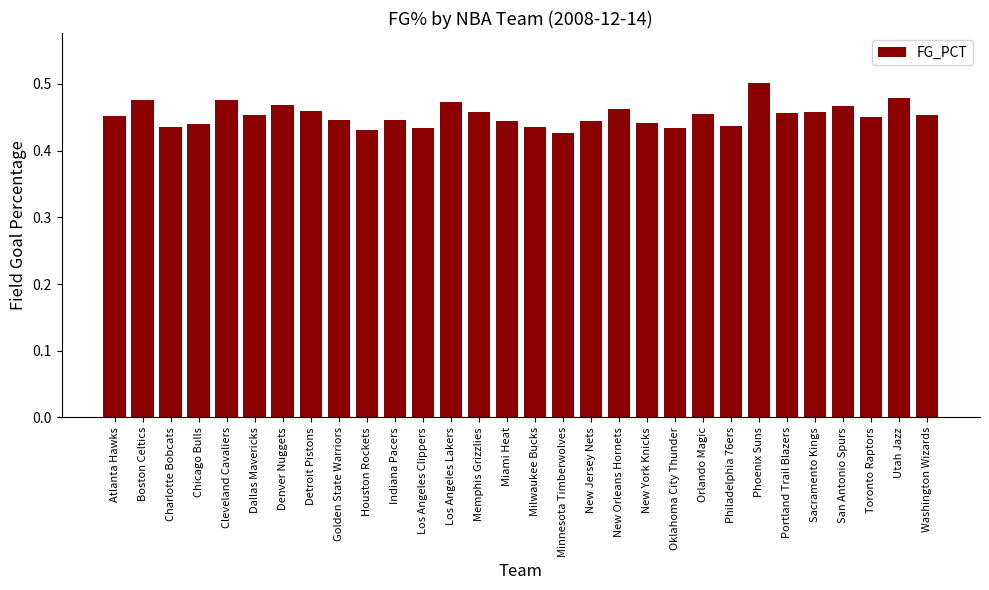

Between Minnesota Timberwolves and New Orleans Hornets, which is larger?

New Orleans Hornets